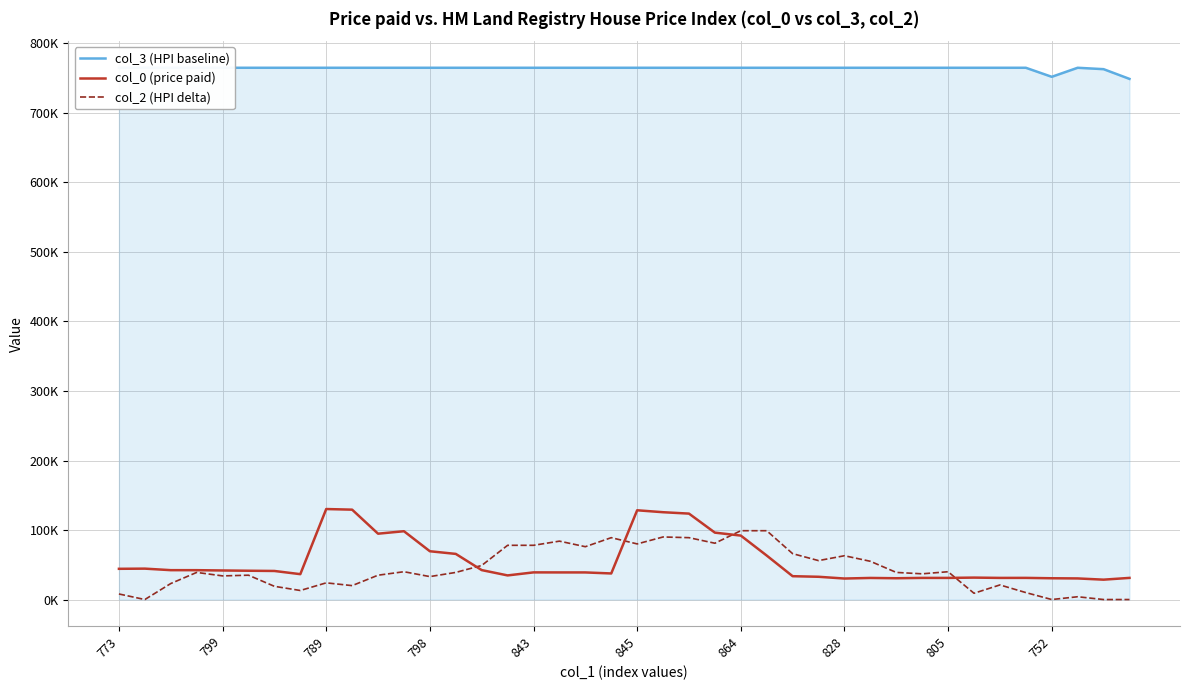

True or false: col_2 (HPI delta) has a value of 59.7 at 798.

False